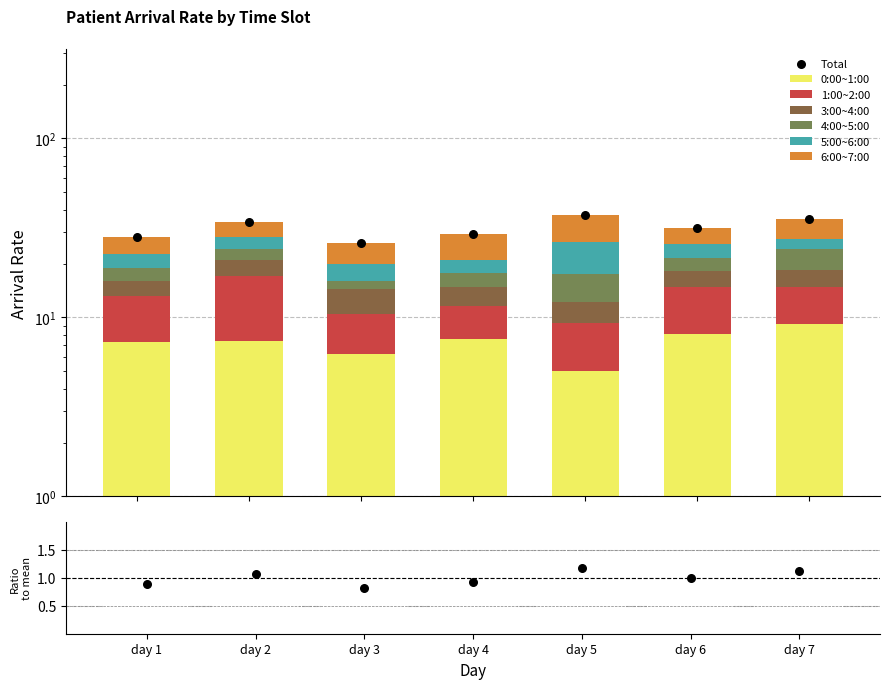

Is the value of 5:00~6:00 at day 4 greater than the value of 1:00~2:00 at day 6?

No